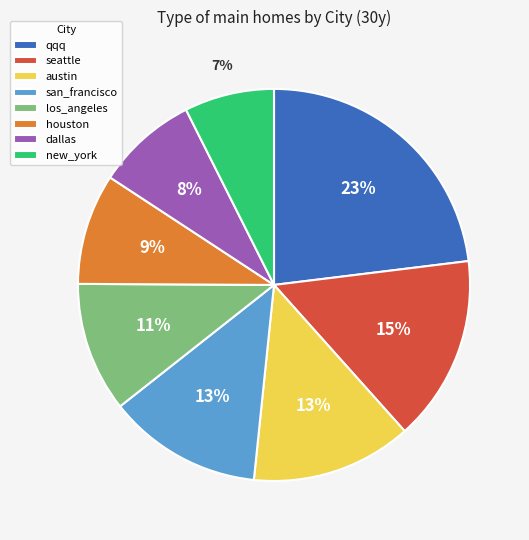

Combined, do san_francisco and austin account for over 50%?

No